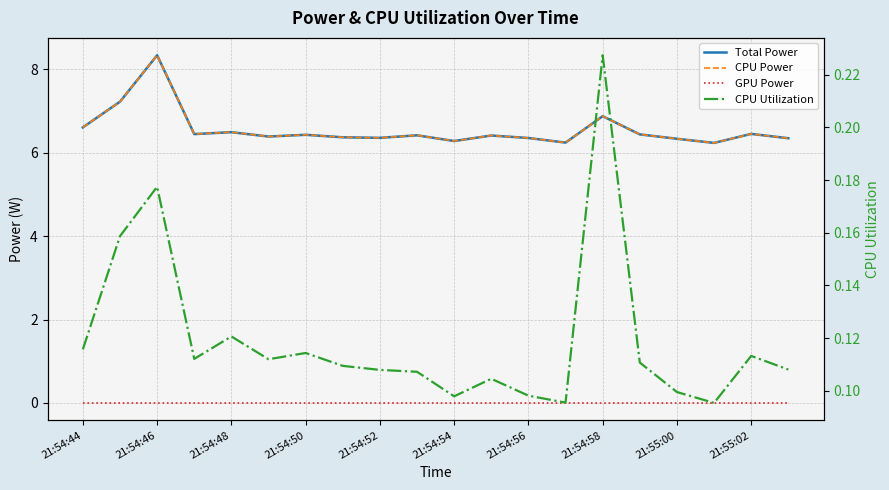

Is it true that CPU Utilization equals 0.2 at 21:54:52?

False